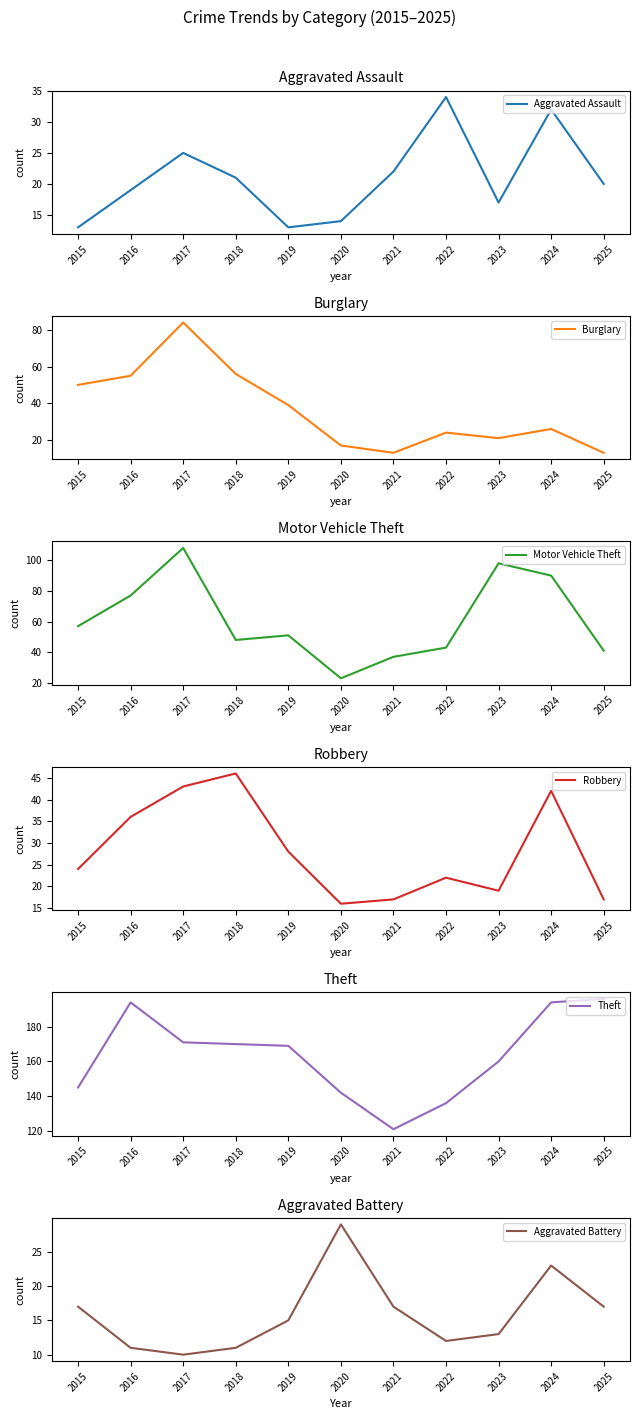

Which series has the widest spread of values?

Motor Vehicle Theft